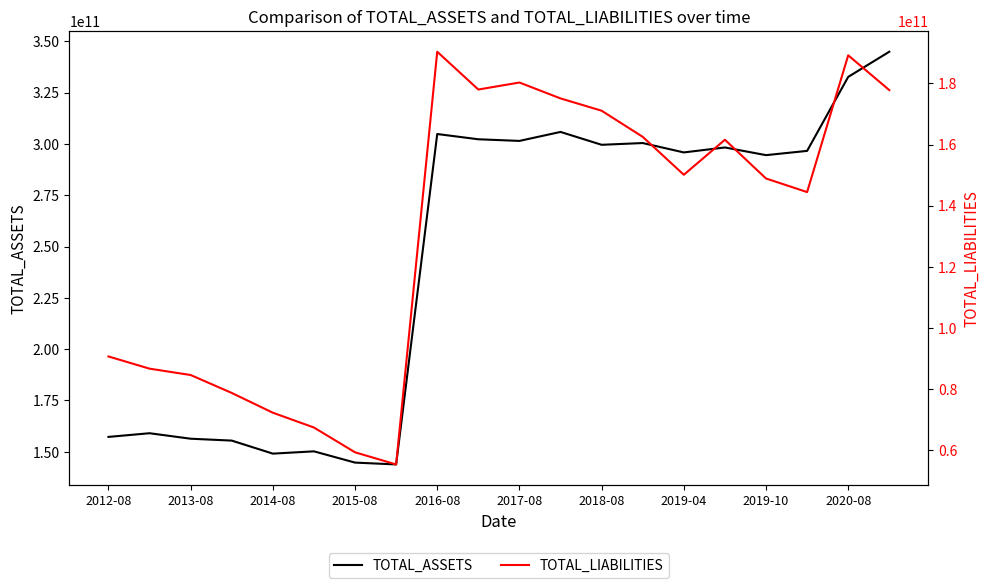

Which series has the largest total across all categories?

TOTAL_ASSETS